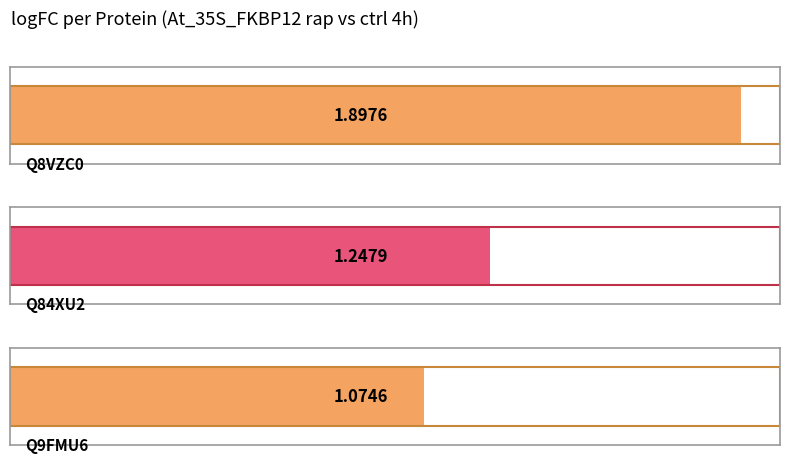

True or false: the data shows 0.5 at Q84XU2.

False